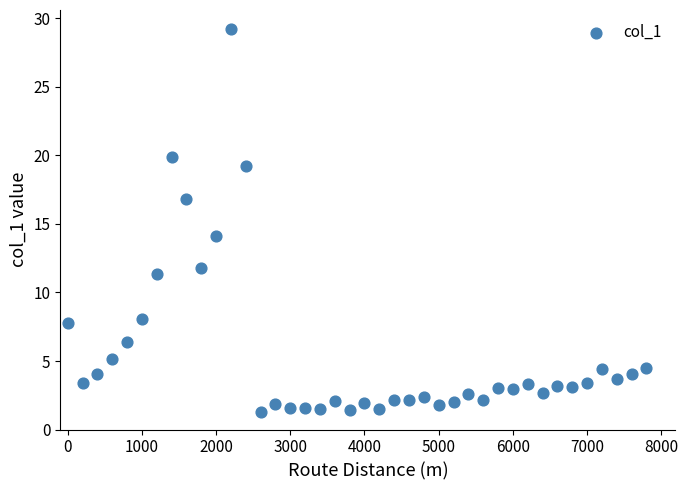

What Y value in the scatter plot is closest to 15?

14.1